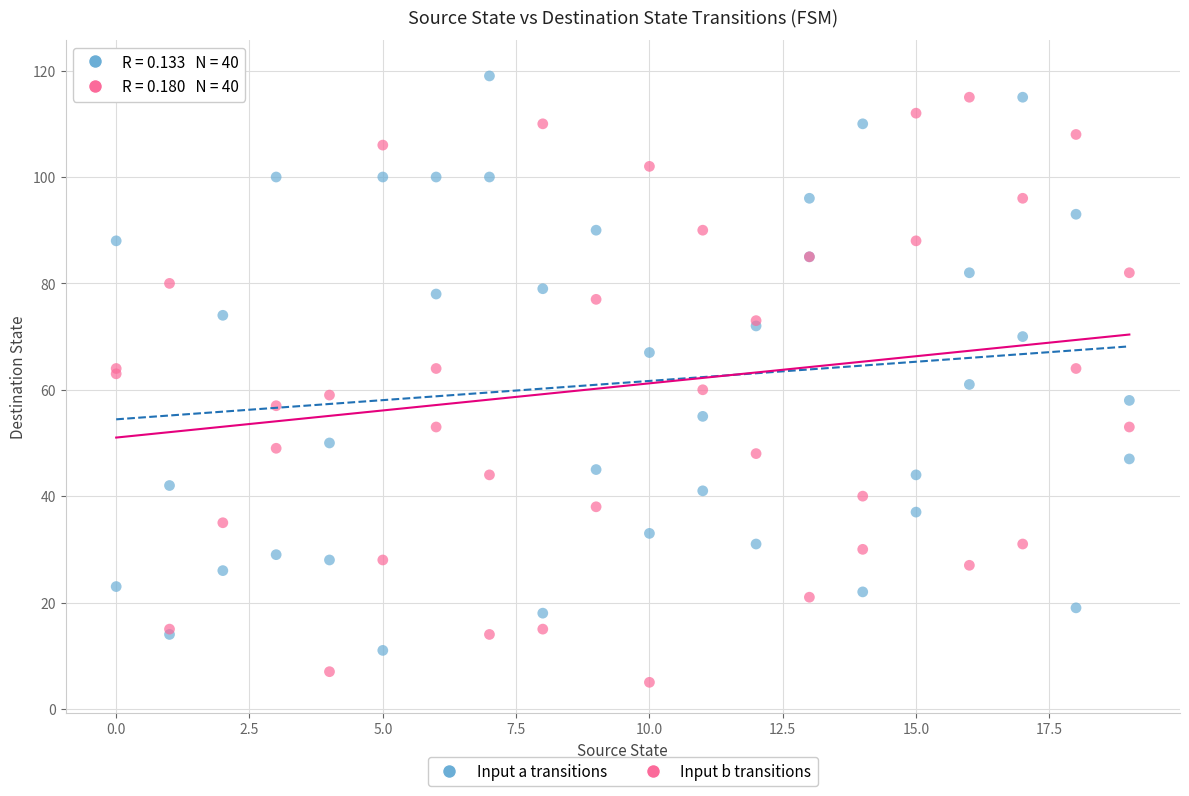

Which series contains the lowest Y value?

Input b transitions